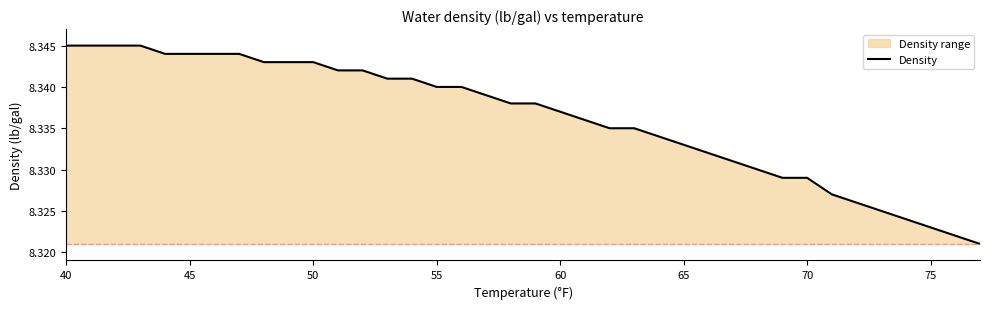

True or false: there are more than 0 points higher than both neighbors.

False